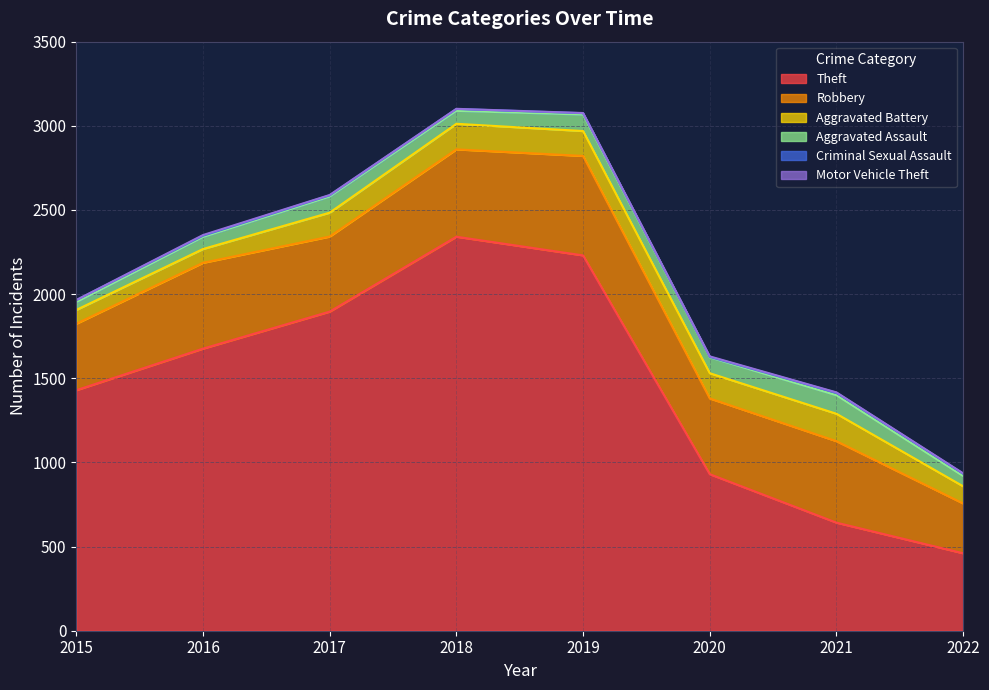

How many distinct data groups are displayed?

6